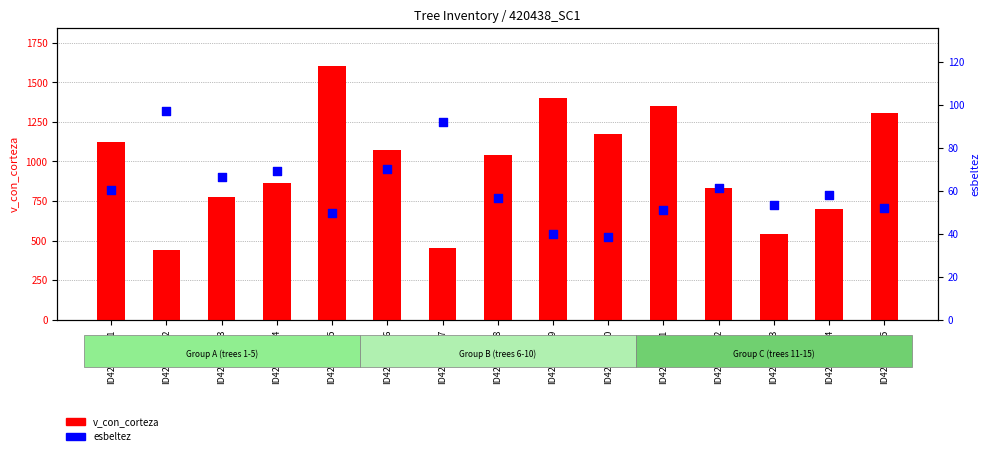

Is the value of v_con_corteza at ID420438011 greater than the value of esbeltez at ID420438010?

Yes